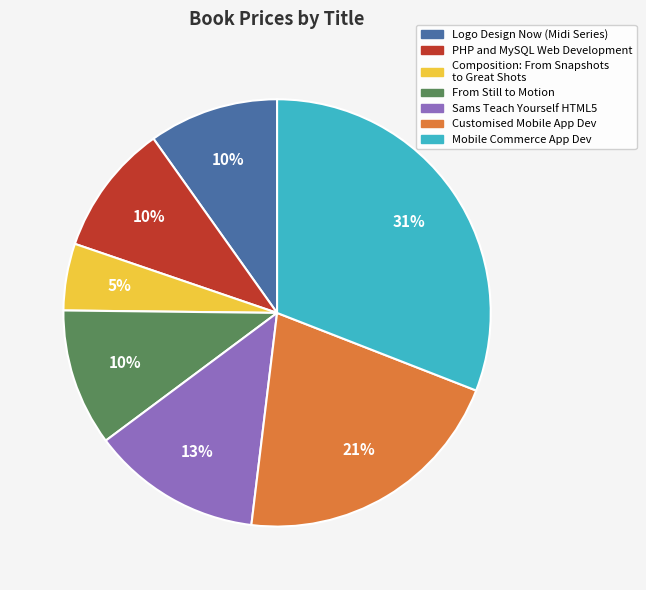

To the nearest percent, what is the average slice percentage?

14%